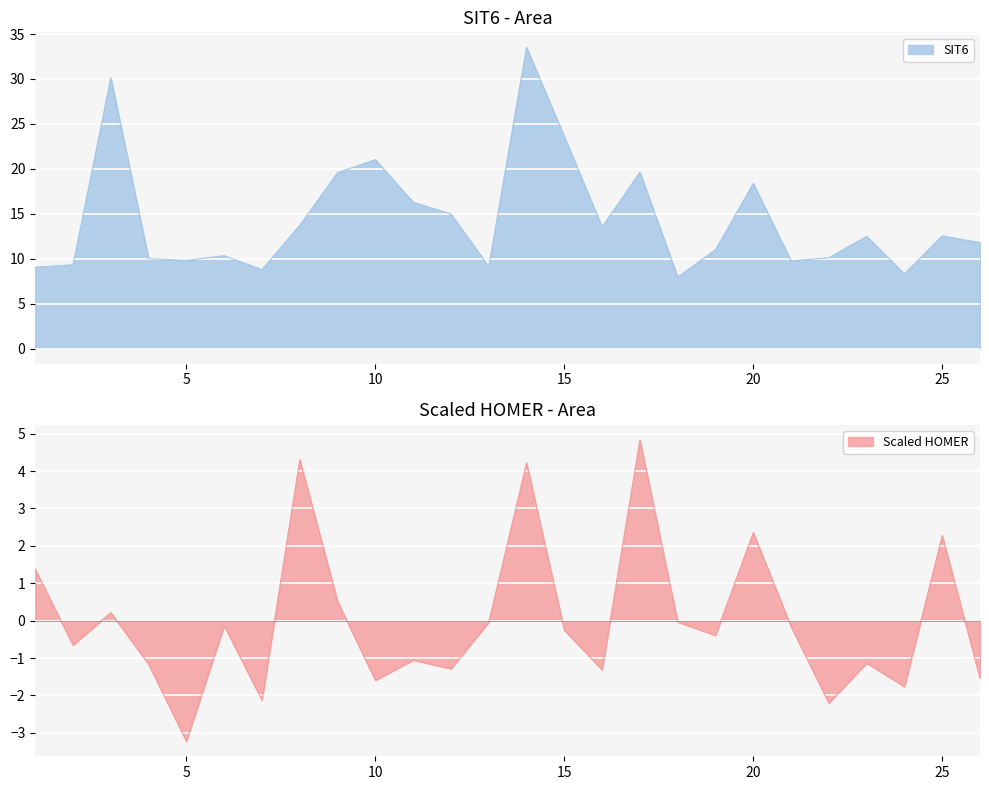

What is the spread (max minus min) of values at 2?

10.0